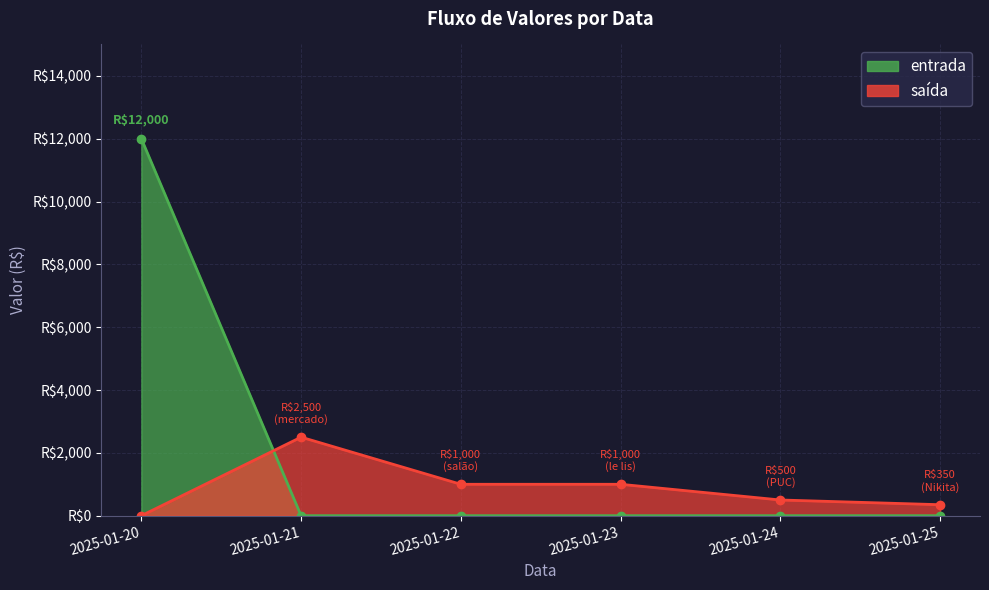

Which label corresponds to the smallest value in the chart?

2025-01-21